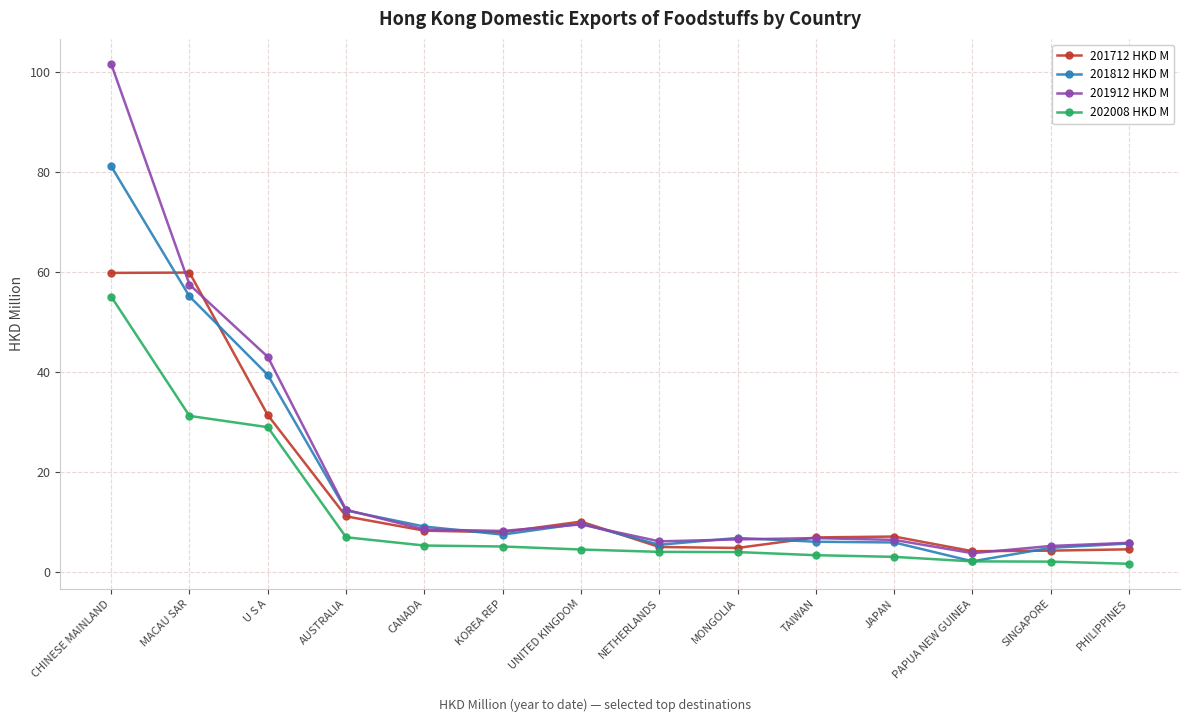

At which label is 201912 HKD M closest to 52?

MACAU SAR